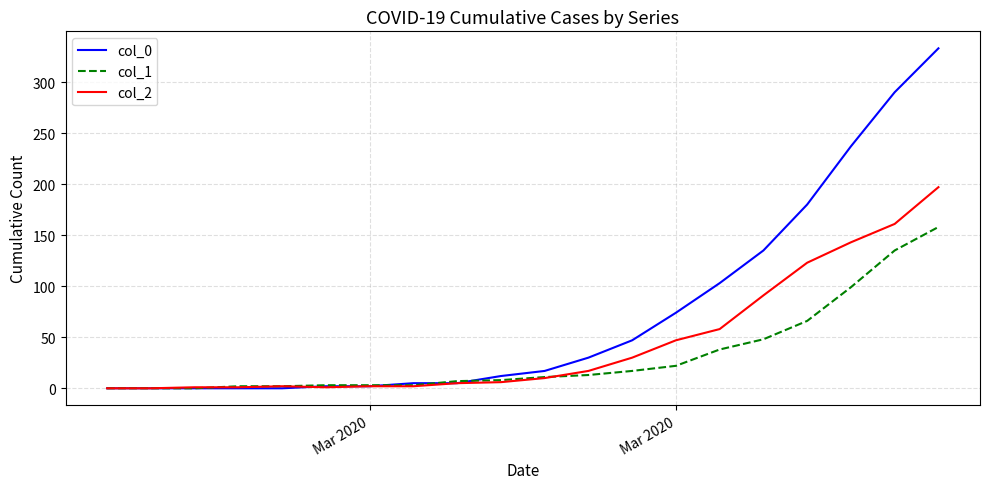

What is the sum of all col_0 values?

1472